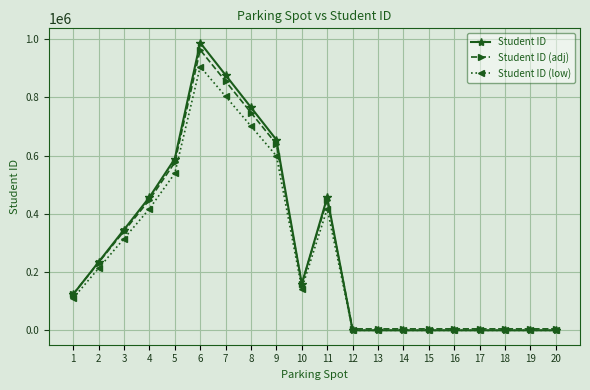

Which series has the widest spread of values?

Student ID